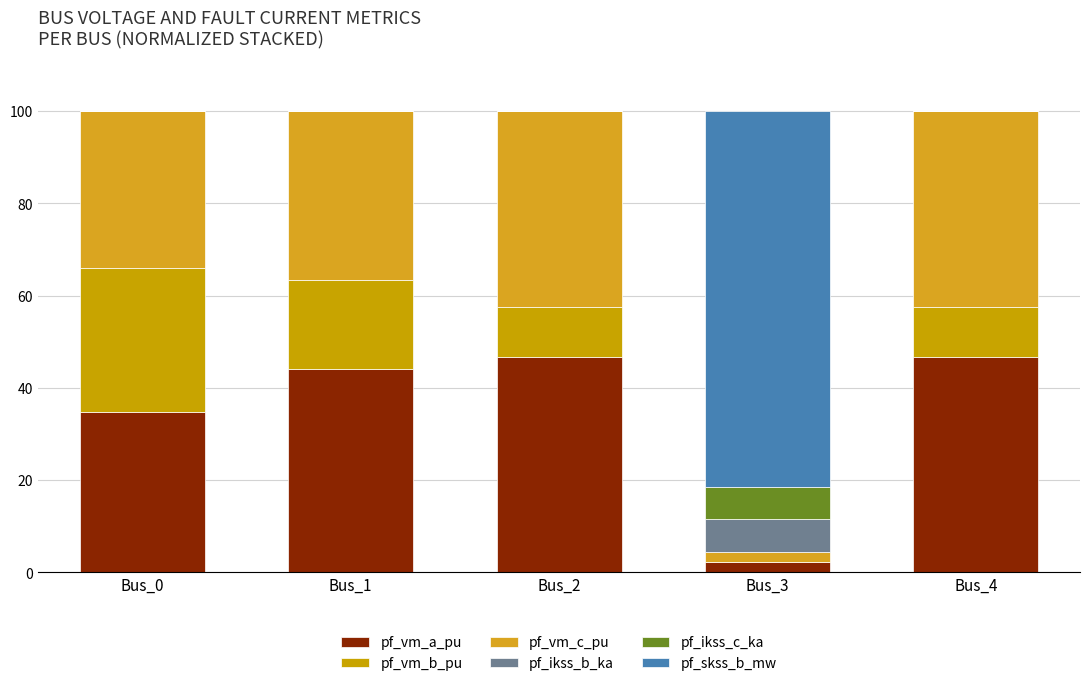

How many data points in pf_vm_a_pu are above 44?

3